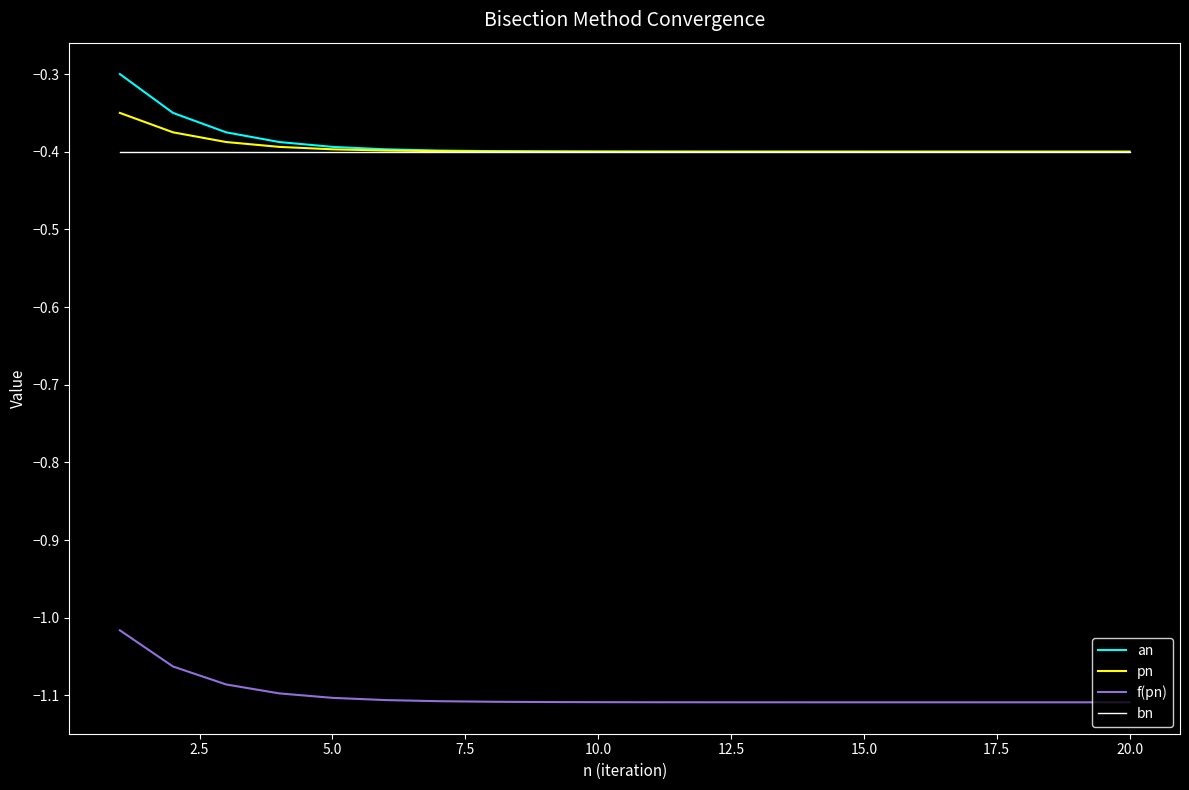

True or false: f(pn) and an intersect in this chart.

False